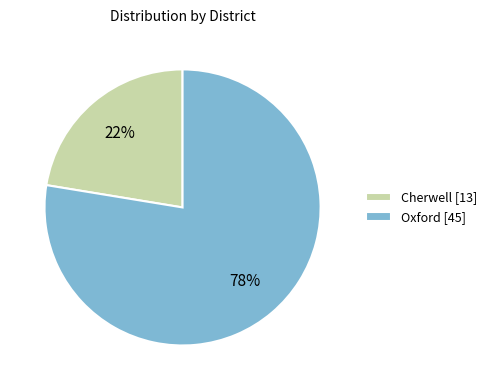

How many segments does this pie chart have?

2